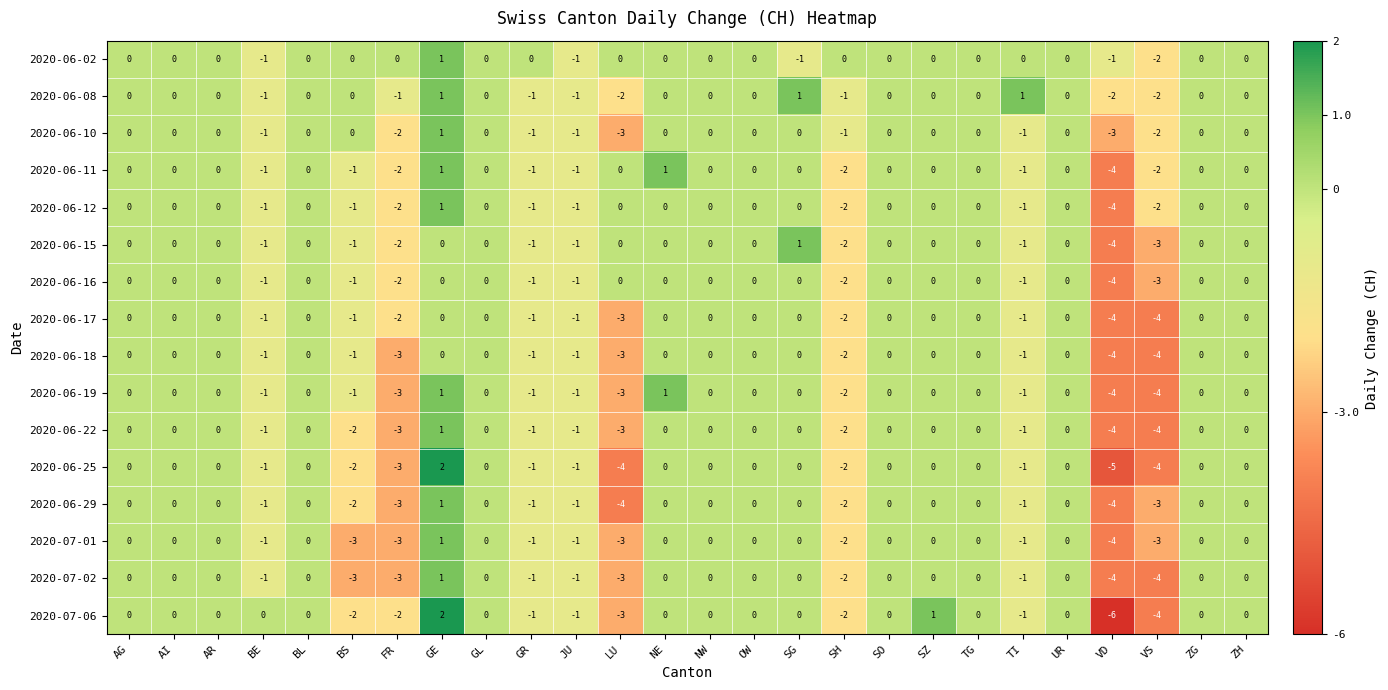

At which category does the chart reach its minimum across all series?

VD